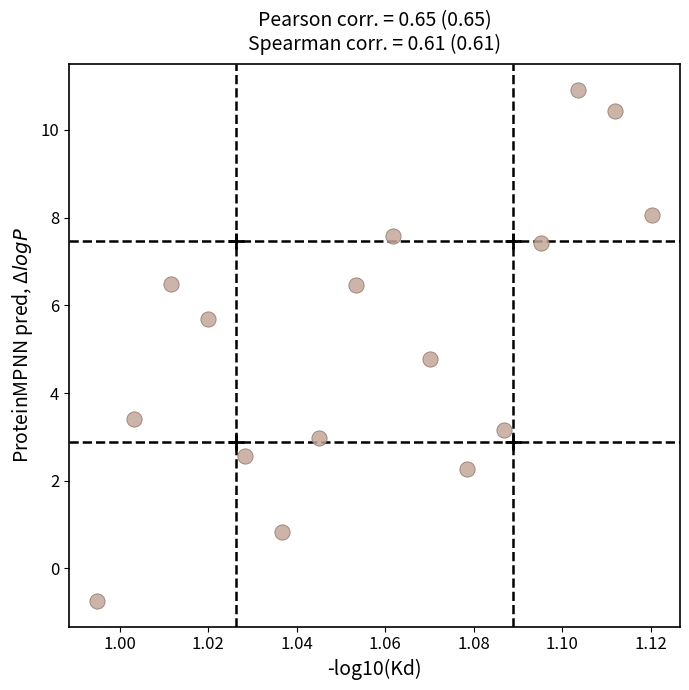

What Y value in the scatter plot is closest to 5?

4.8